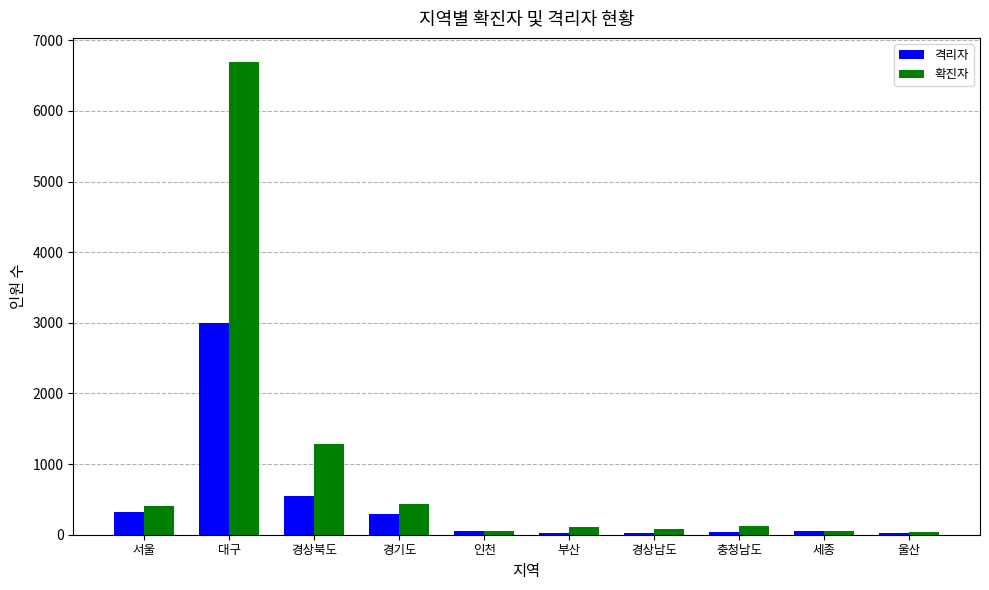

What is the maximum value shown in the chart?

6698